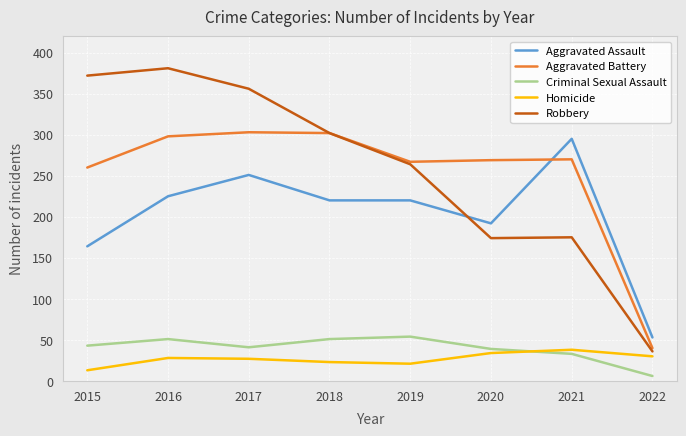

How many values in the Aggravated Assault series are below 220?

3